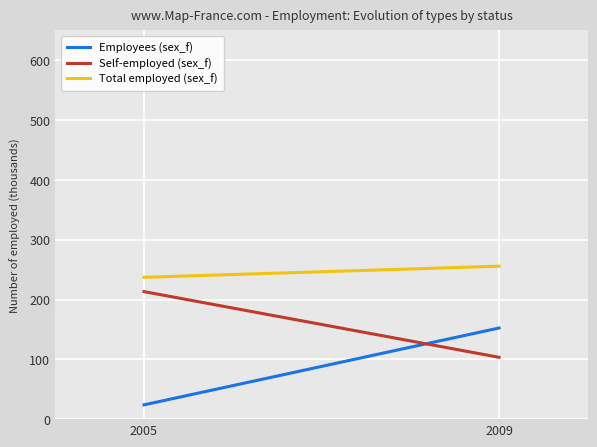

The Employees (sex_f) series shows 36.6 at 2005. True or false?

False